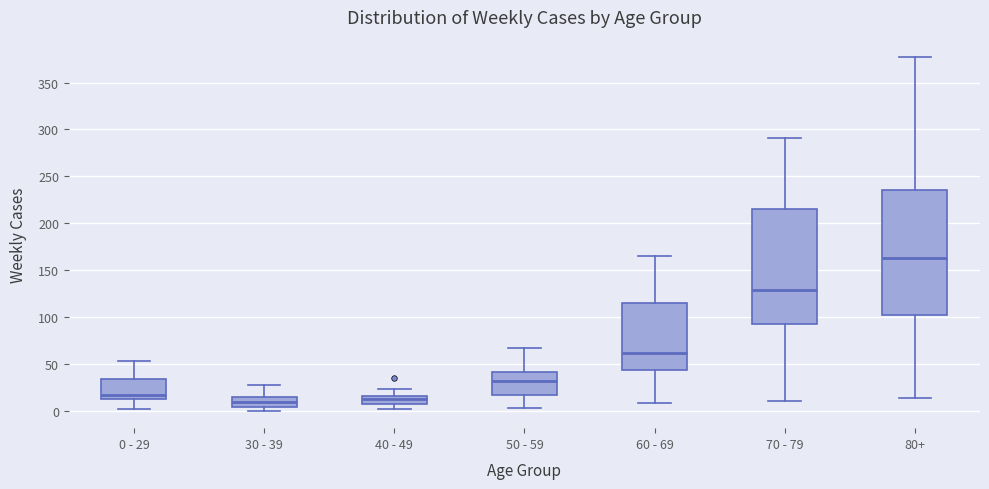

Reading left to right, transcribe this box plot: for each box, give where its median line is, the range the box spans, and where its two whiskers end, as read against the y-axis. The values are not printed on the chart, so give them approximately, as read against the axis.

0 - 29: median 15, box 10 to 35, whiskers 0 to 55
30 - 39: median 10, box 5 to 15, whiskers 0 to 25
40 - 49: median 10, box 5 to 15, whiskers 0 to 25
50 - 59: median 30, box 15 to 40, whiskers 5 to 65
60 - 69: median 60, box 45 to 115, whiskers 10 to 165
70 - 79: median 130, box 90 to 215, whiskers 10 to 290
80+: median 165, box 100 to 235, whiskers 15 to 375